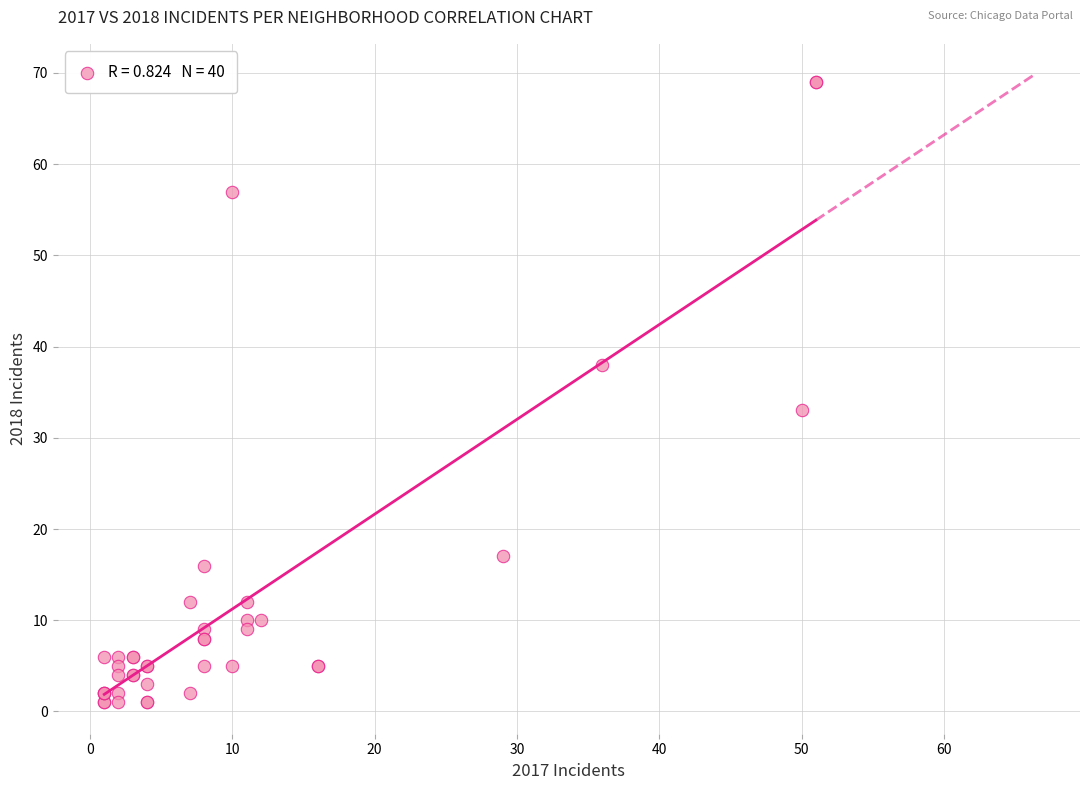

What Y value in the scatter plot is closest to 35?

33